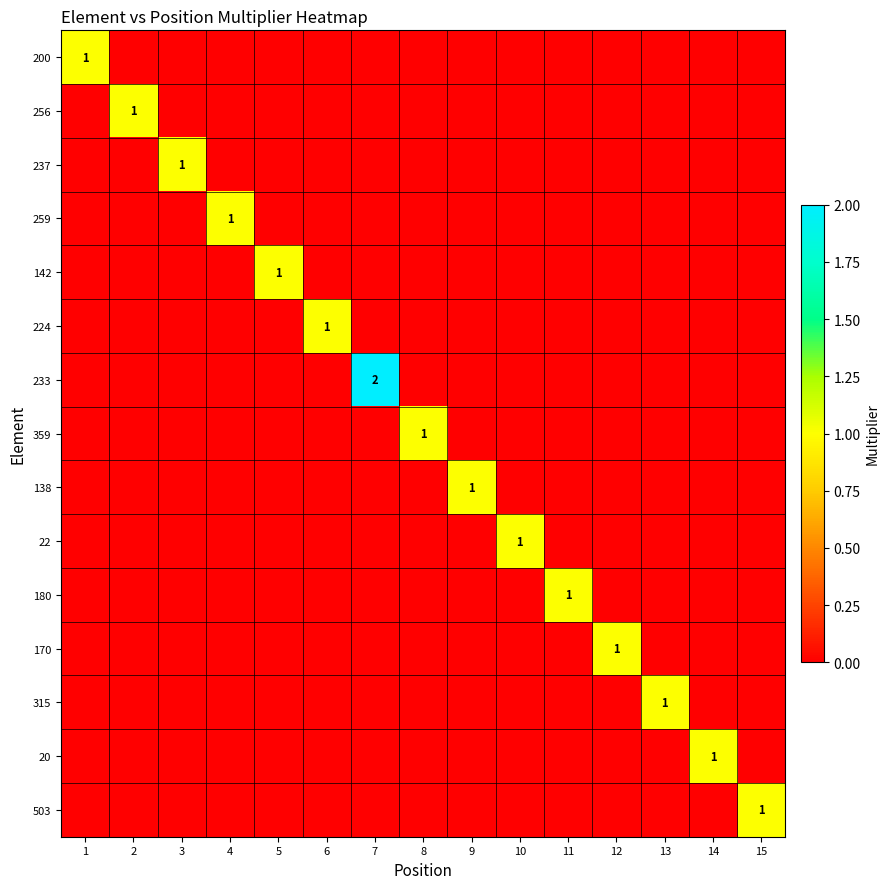

Is it true that 224 equals 1 at 6?

True